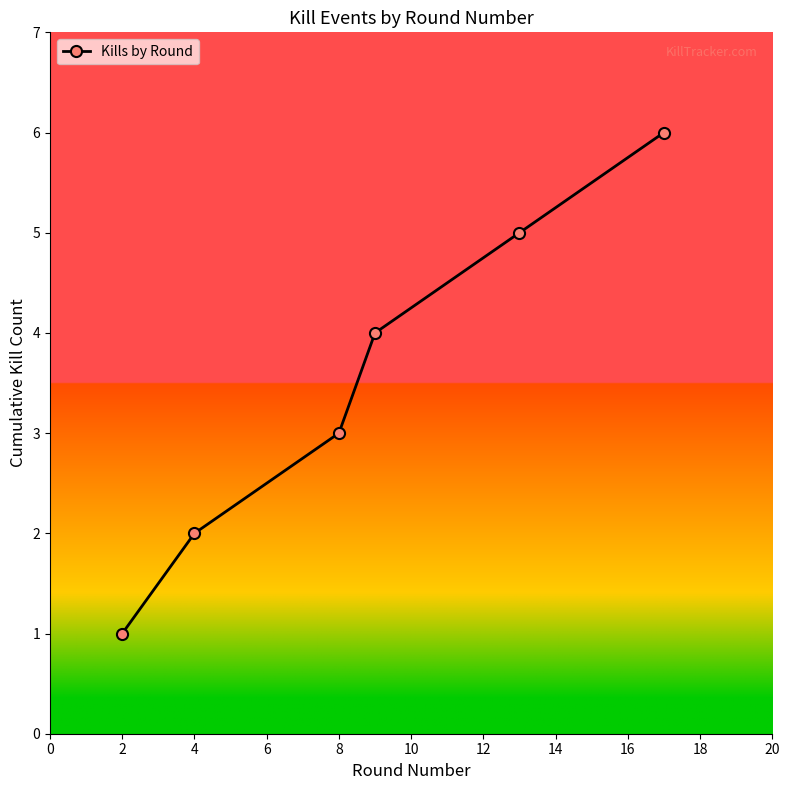

What is the average value?

4